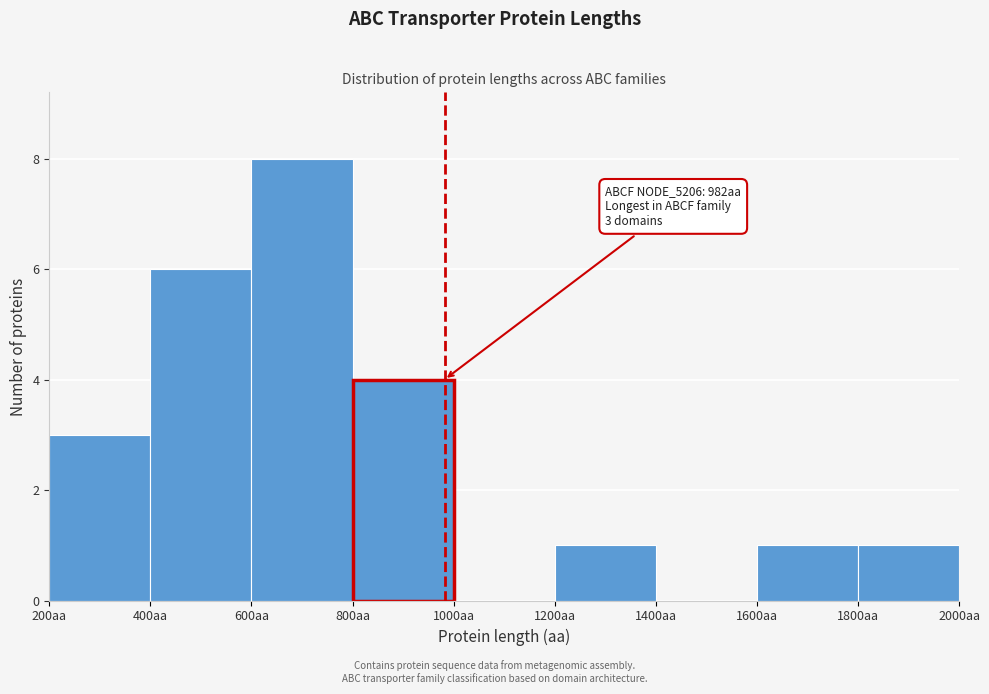

Which range on the x-axis has the tallest bar?

600 to 800